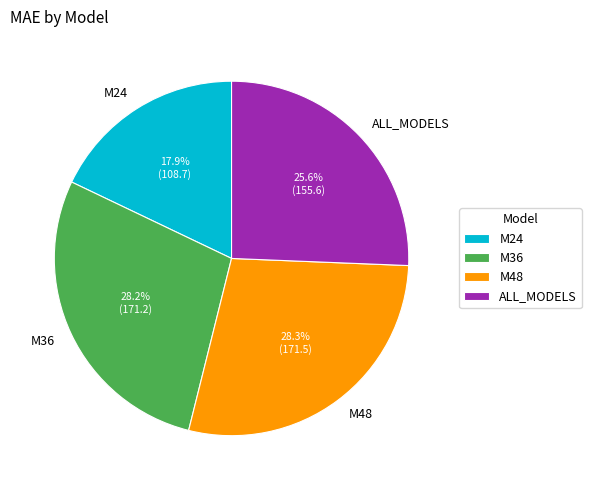

Combined, do M48 and M24 account for over 50%?

No